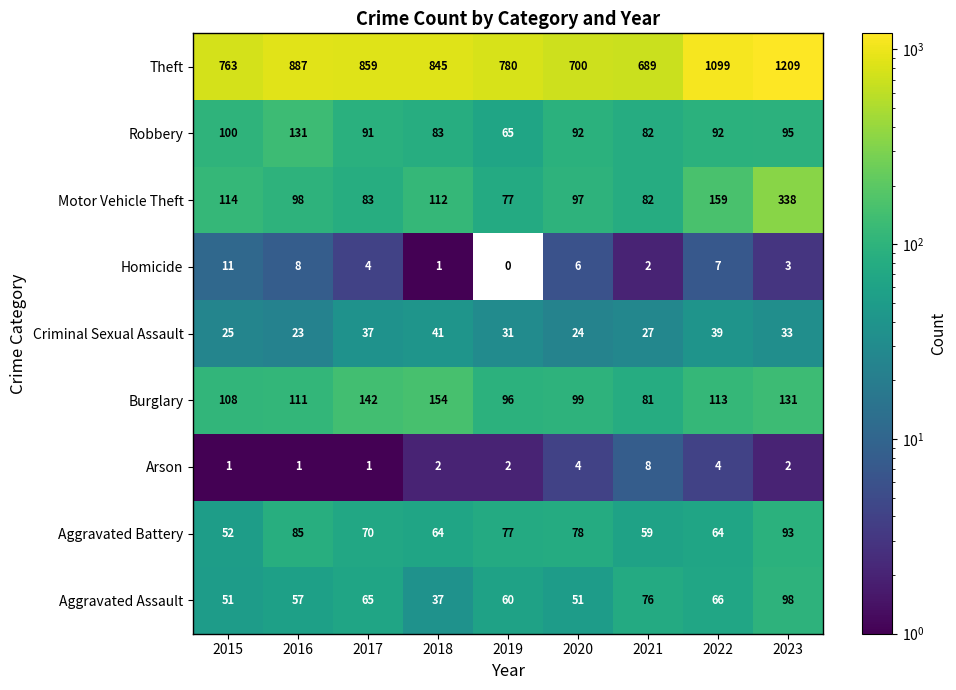

True or false: Motor Vehicle Theft has a value of 338 at 2023.

True